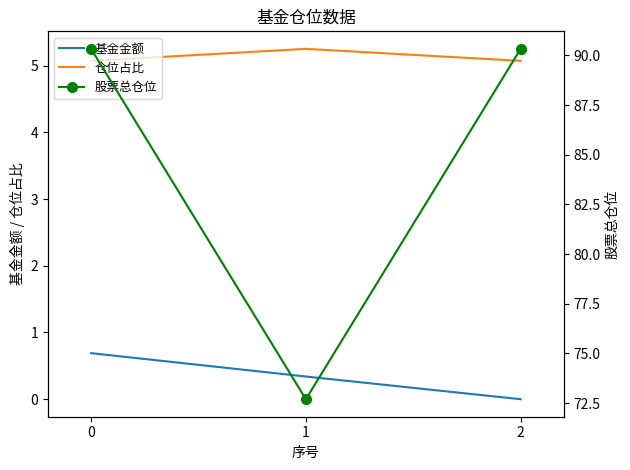

Rank the categories by 股票总仓位 value from lowest to highest.

1, 0, 2